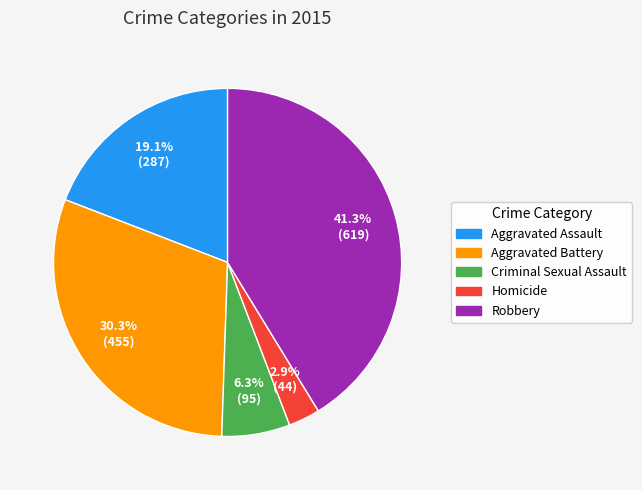

Which has a higher value, Aggravated Battery or Aggravated Assault?

Aggravated Battery